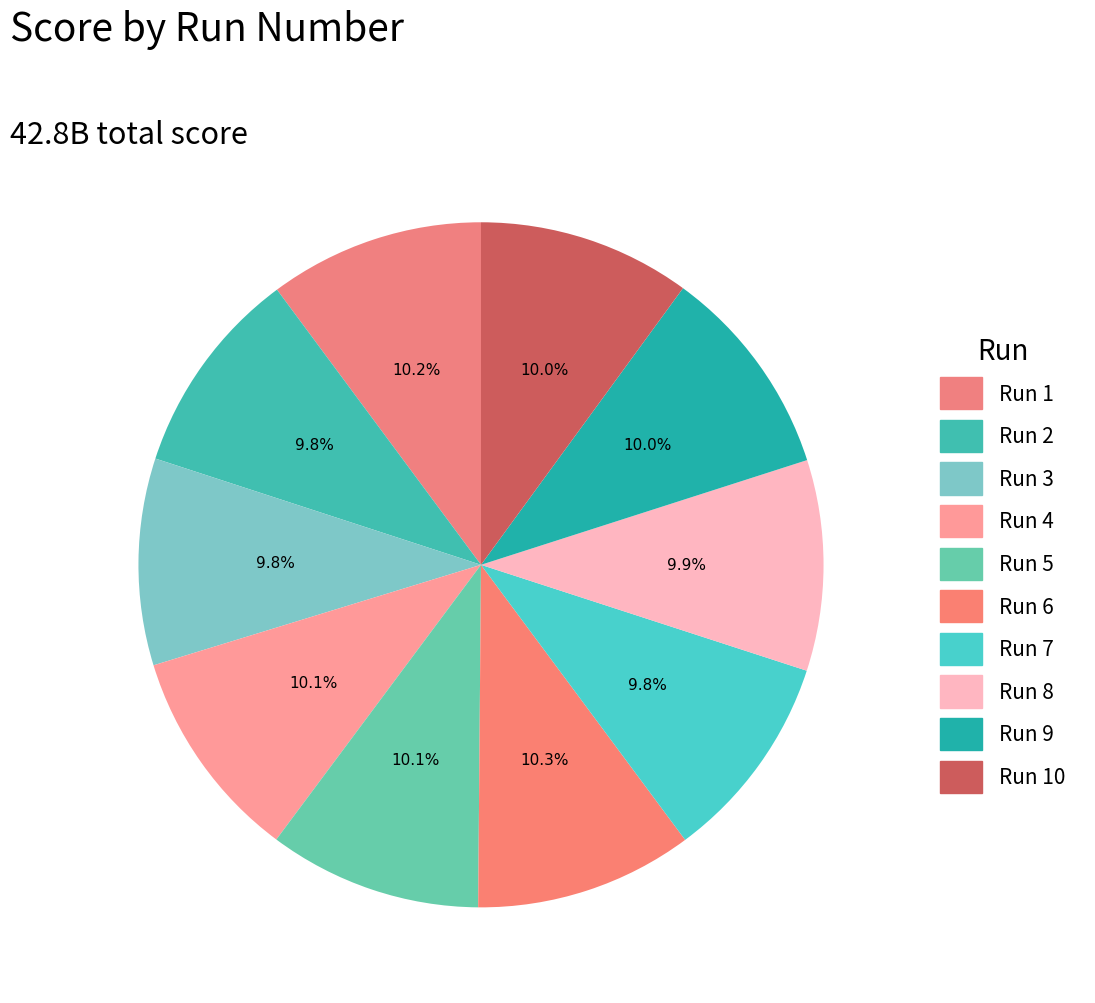

How many segments does this pie chart have?

10